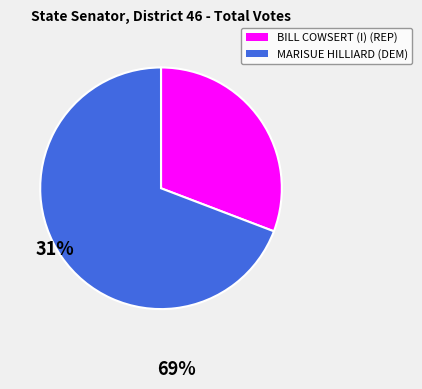

Do BILL COWSERT (I) (REP) and MARISUE HILLIARD (DEM) together represent more than half of the pie?

Yes